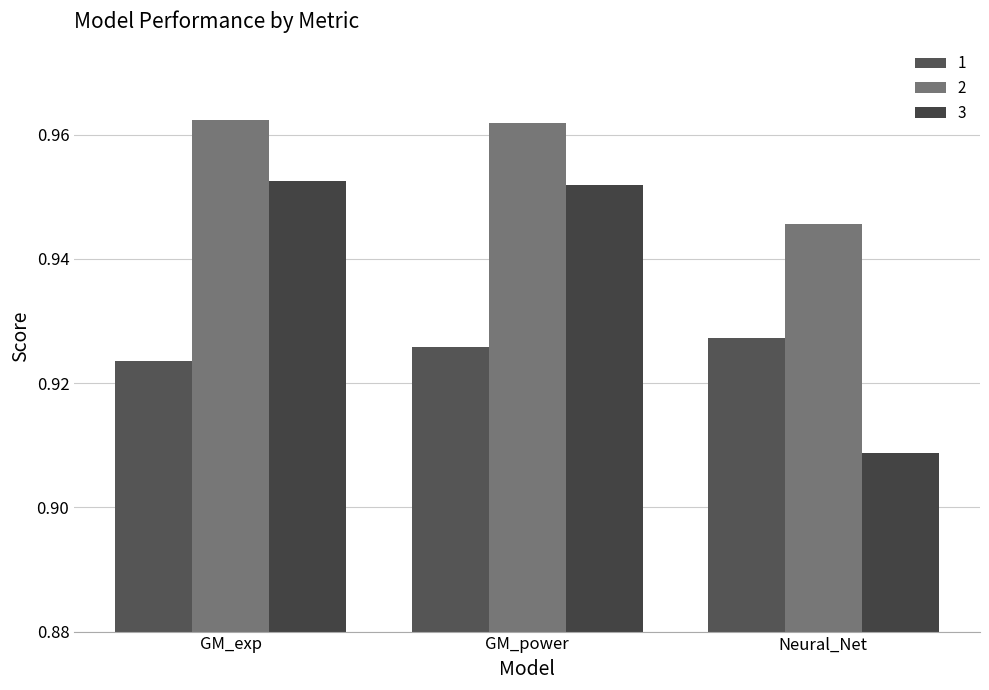

Is it true that 1 equals 0.3 at GM_power?

False